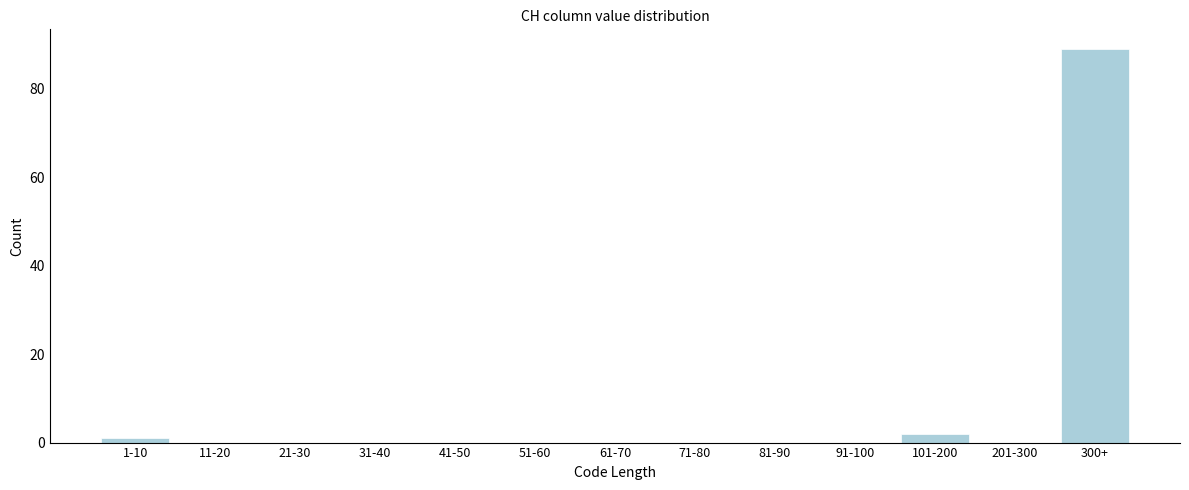

Reading right to left, what are all the values shown in this chart?

300+=89	201-300=0	101-200=2	91-100=0	81-90=0	71-80=0	61-70=0	51-60=0	41-50=0	31-40=0	21-30=0	11-20=0	1-10=1